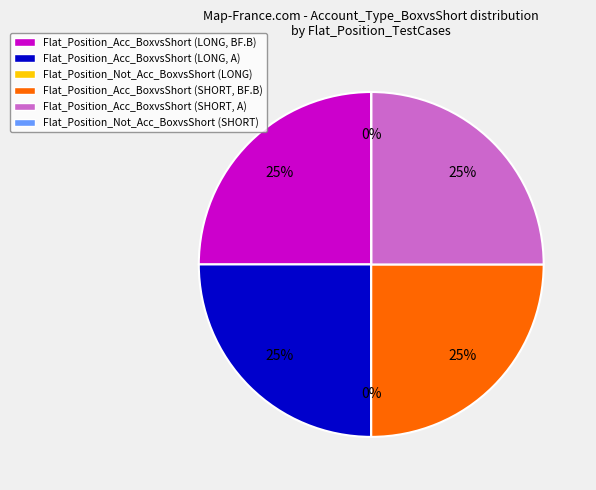

The Flat_Position_Not_Acc_BoxvsShort (LONG) slice represents 1% of the pie. True or false?

False